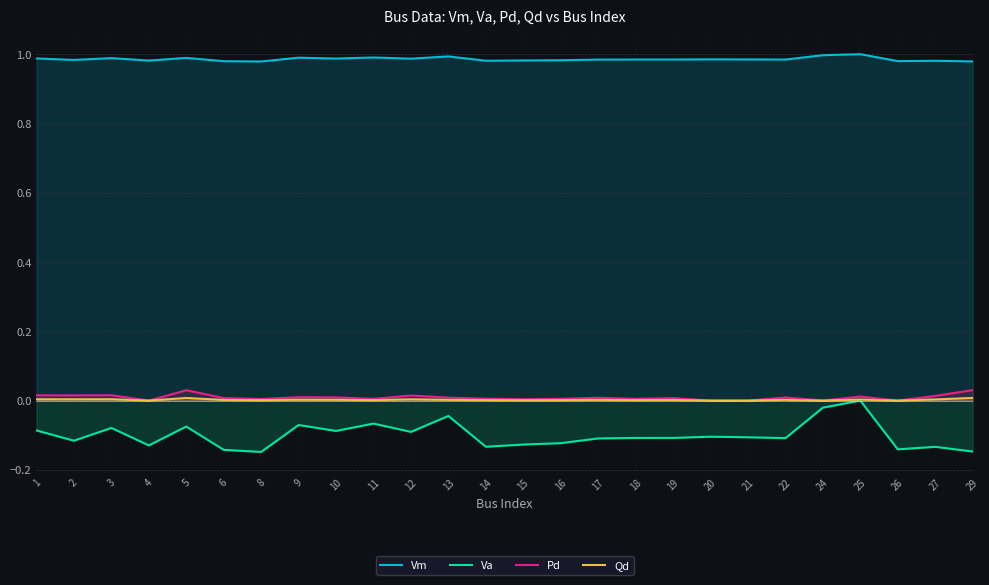

In Va, how many points are higher than both neighbors (excluding endpoints)?

8